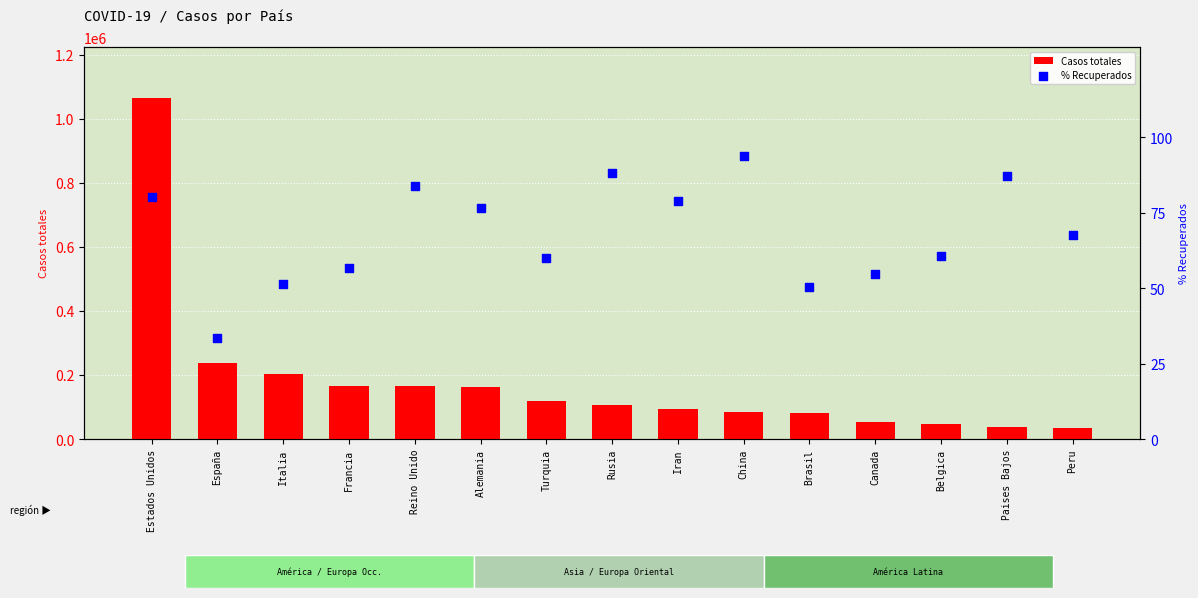

Which series contains the highest Y value?

Casos totales